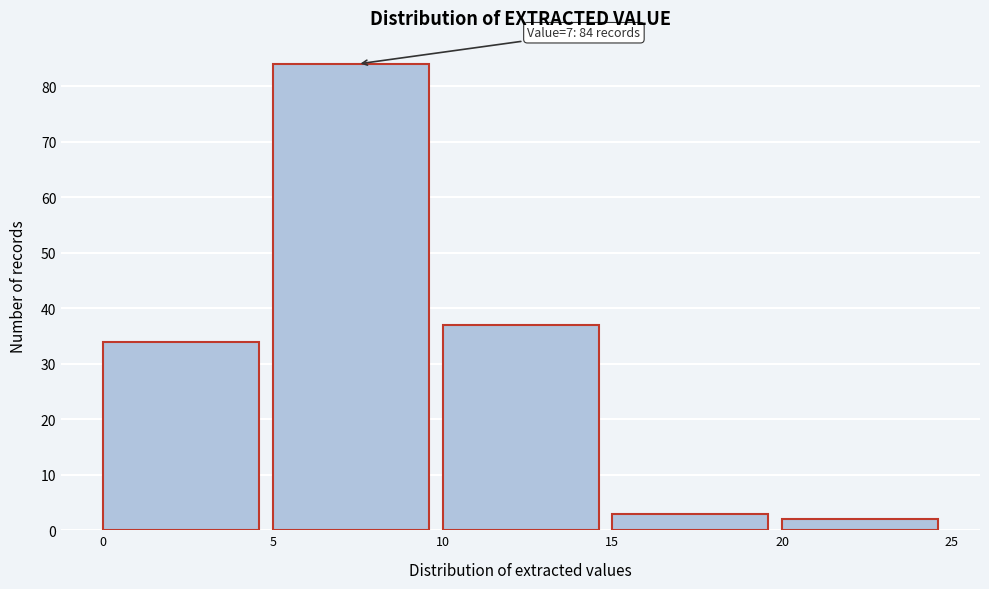

Over which range of the x-axis is the bar tallest?

5 to 10